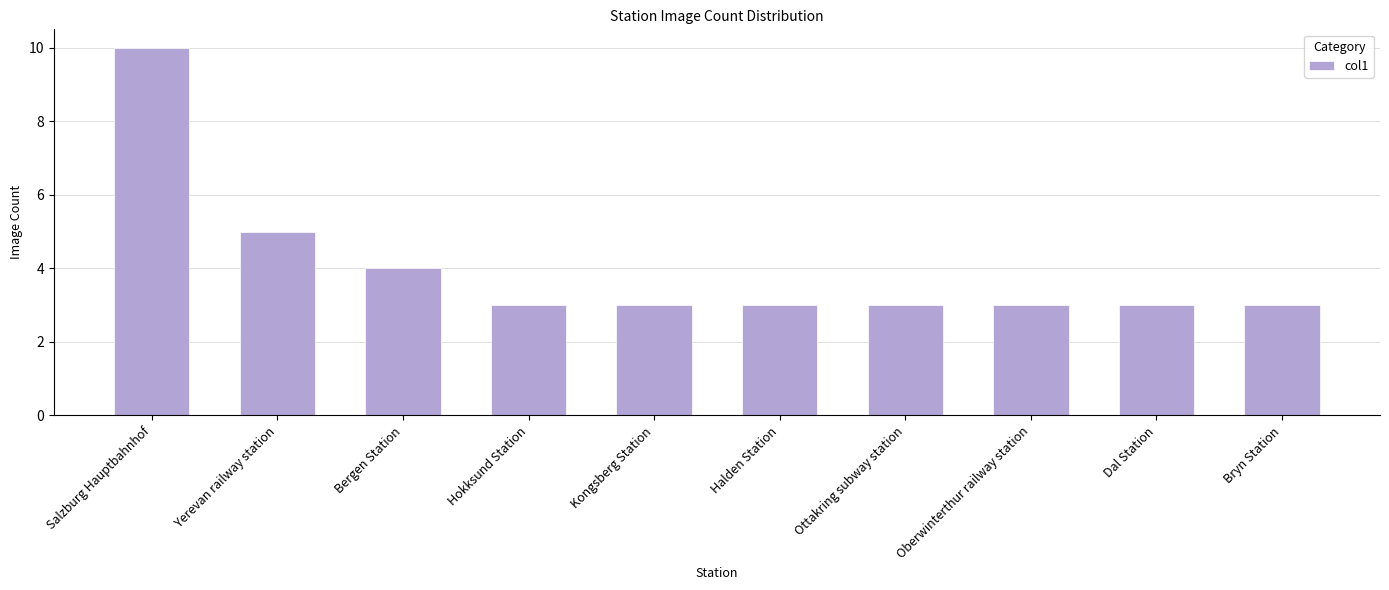

What is the change in value from Yerevan railway station to Dal Station?

-2